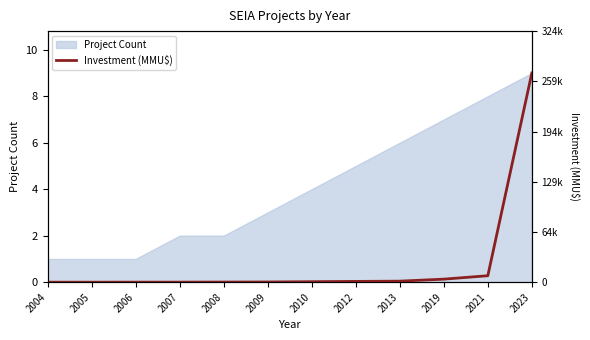

The value of Project Count at 2021 is 8. True or false?

True